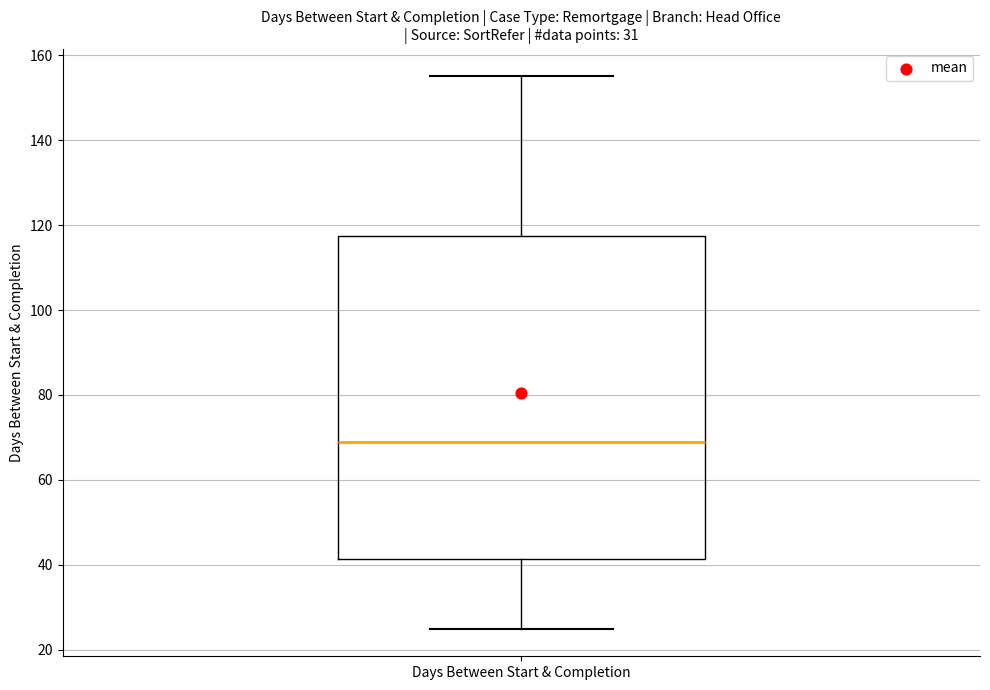

Where does the median line of the box for Days Between Start & Completion sit on the y-axis? The values are not printed on the chart, so give them approximately, as read against the axis.

70